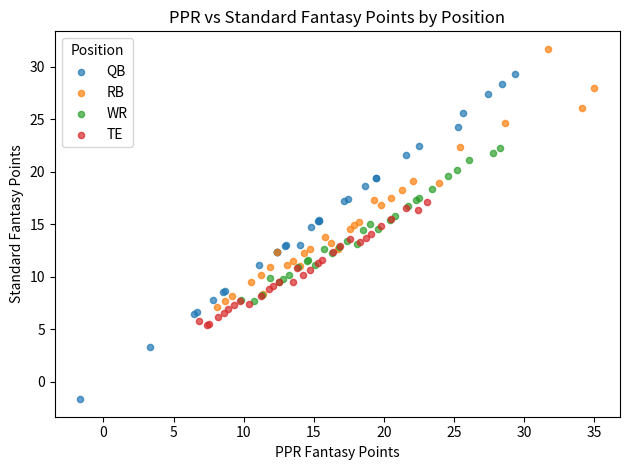

Which series contains the highest Y value?

RB